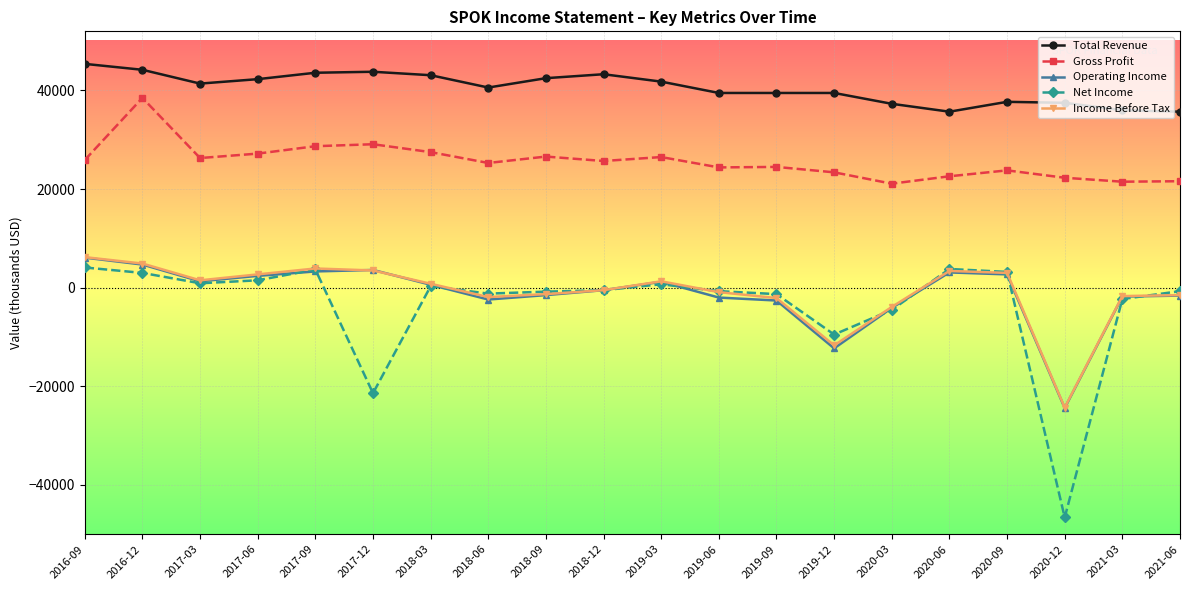

True or false: Gross Profit has more than 1 interior local peaks.

True